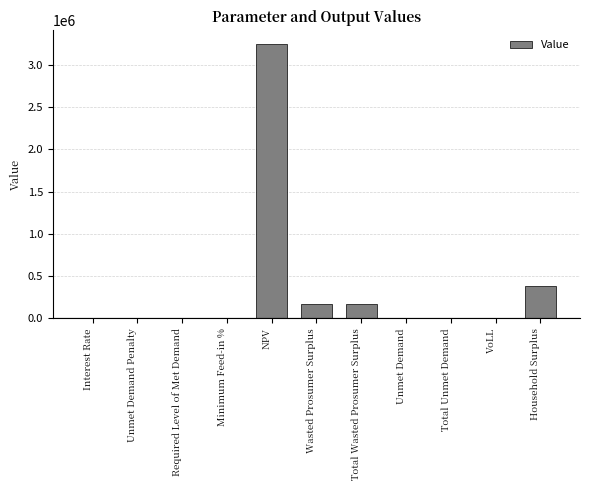

Count the number of values greater than 6482.

6